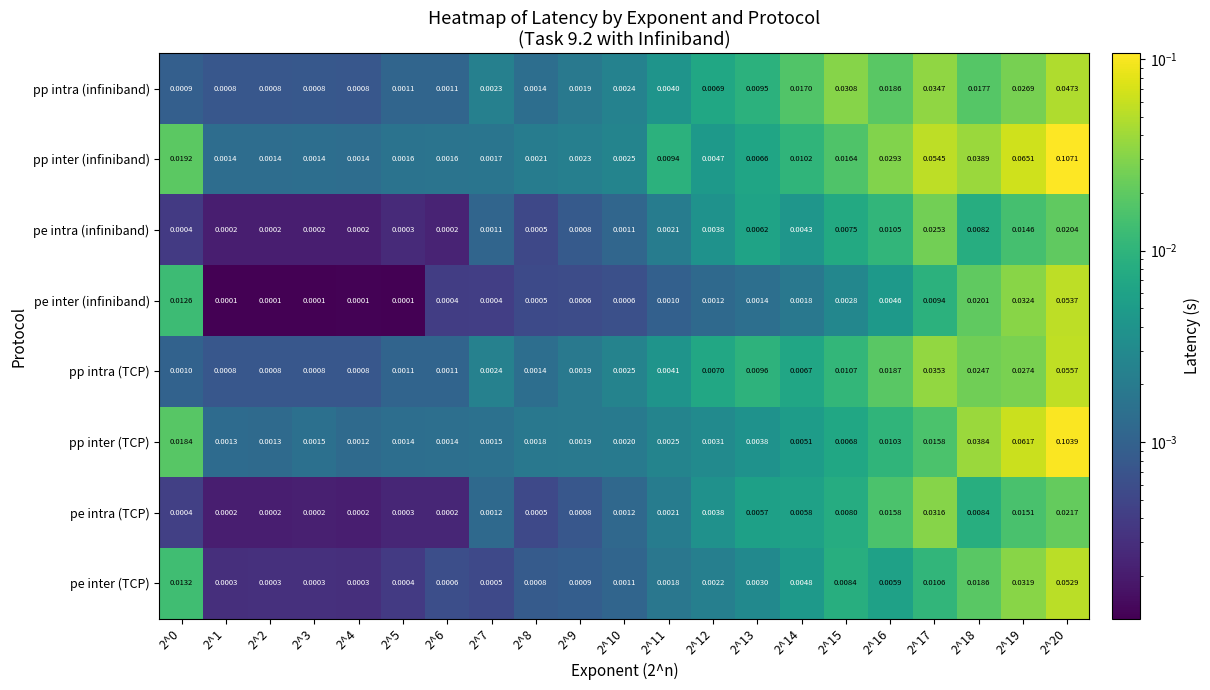

Rank the series by their maximum value, from lowest to highest.

pe intra (infiniband), pe intra (TCP), pp intra (infiniband), pe inter (TCP), pe inter (infiniband), pp intra (TCP), pp inter (TCP), pp inter (infiniband)